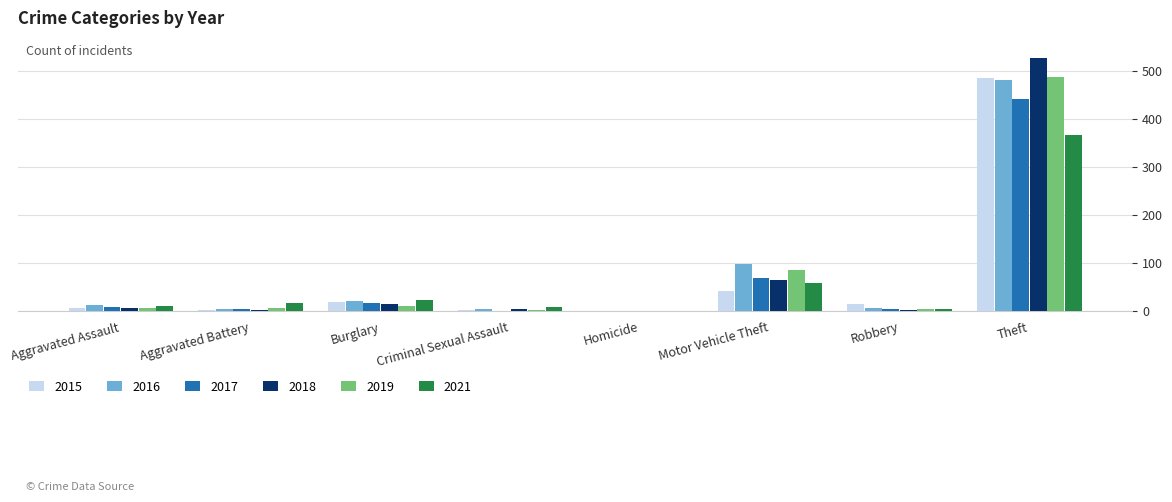

What is the sum of all 2015 values?

579